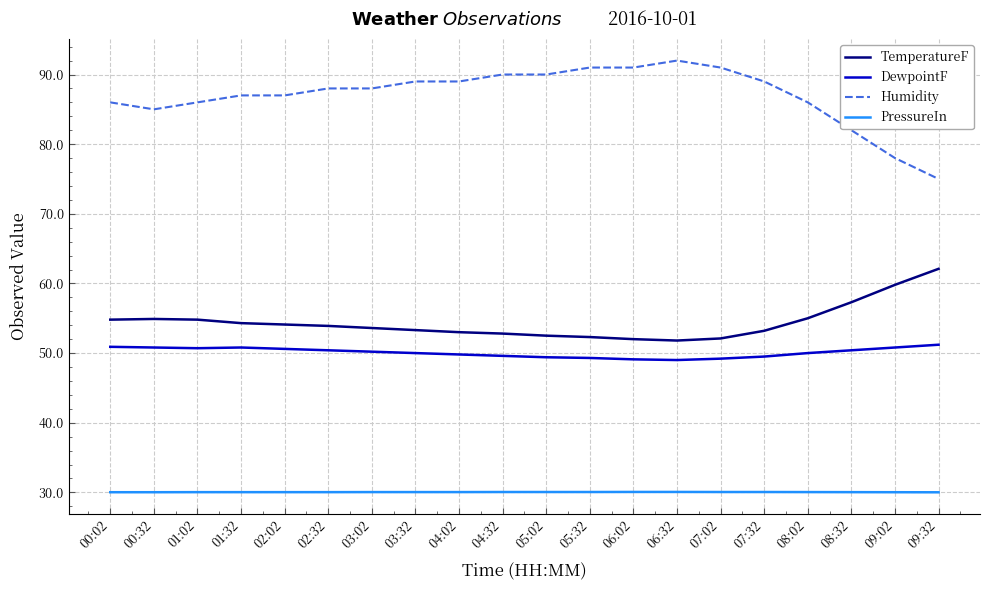

The Humidity series shows 29.6 at 00:02. True or false?

False